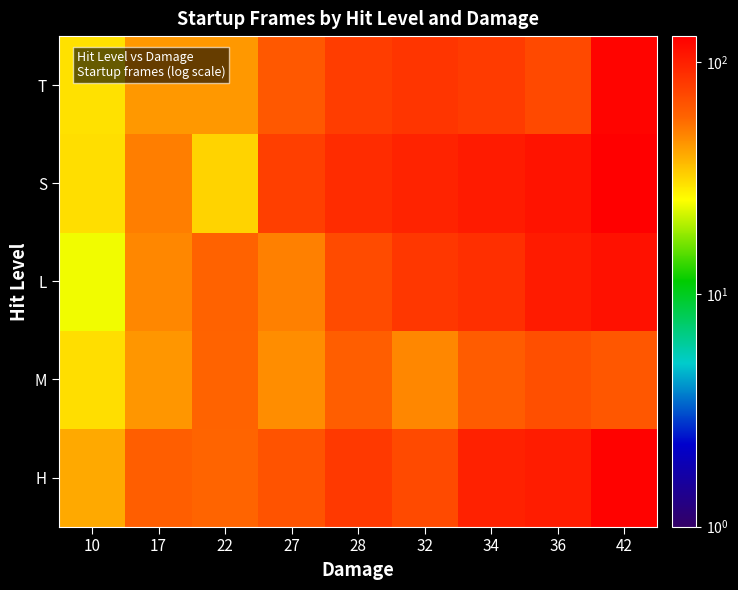

Which has a higher value, 28 or 22?

28